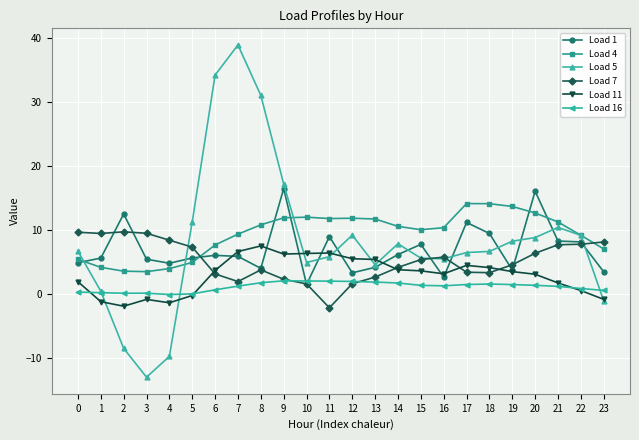

True or false: Load 11 has more than 0 points higher than both neighbors.

True